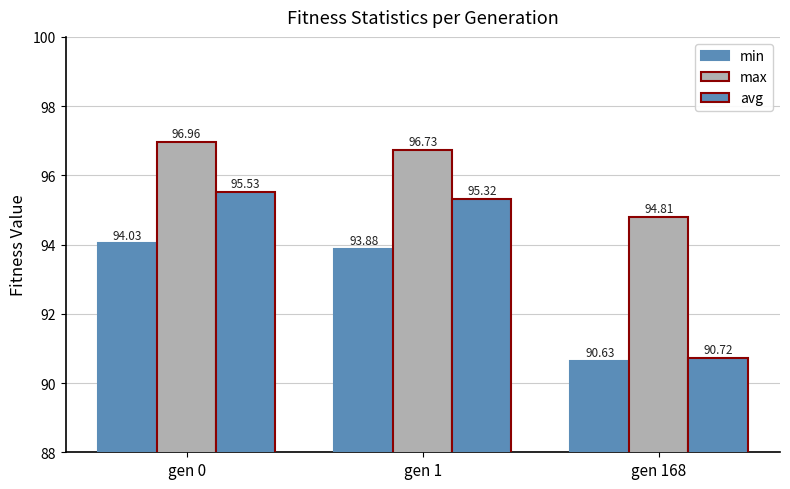

Does the chart contain stacked bars?

No